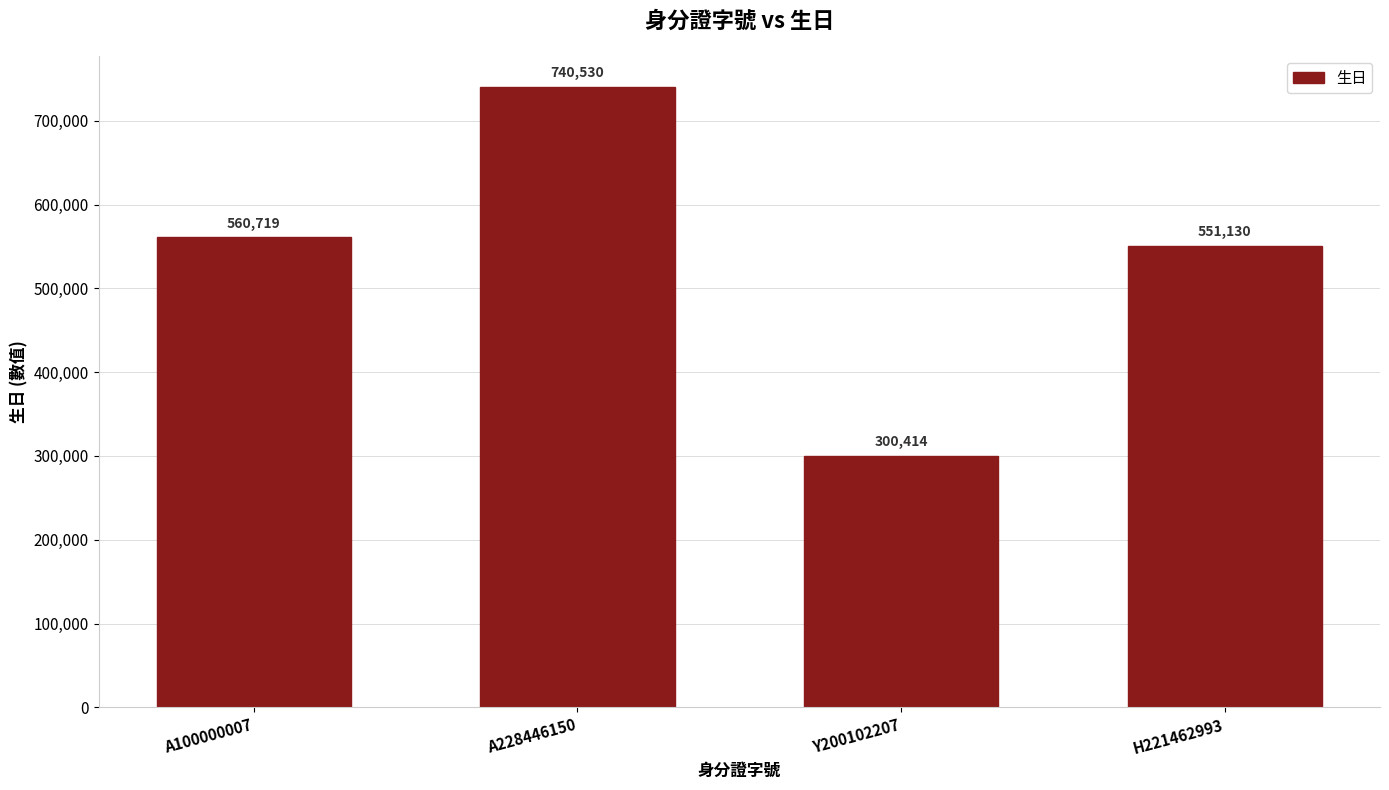

Reading left to right, what are all the values shown in this chart?

560719	740530	300414	551130